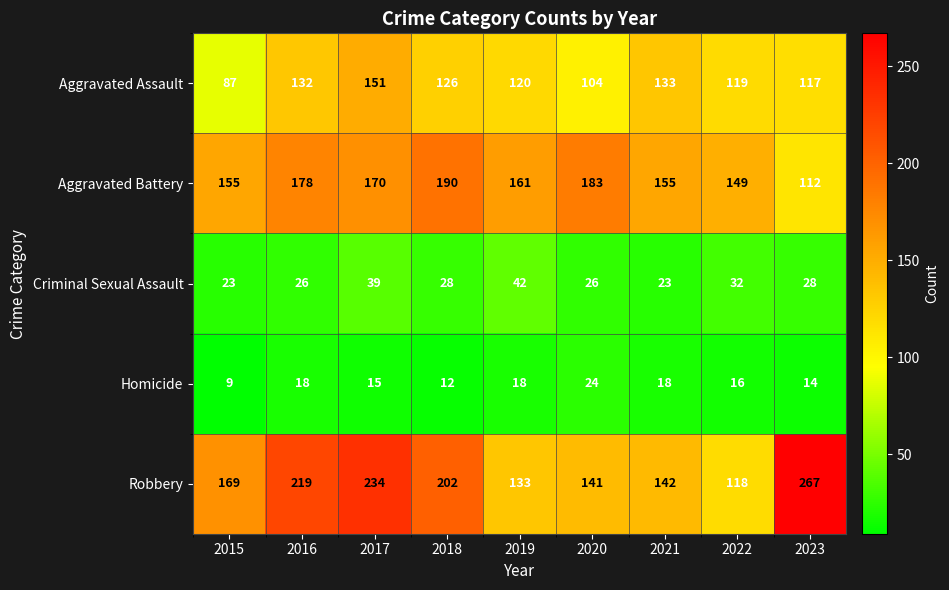

Count the Criminal Sexual Assault values in the range 26 to 32.

5